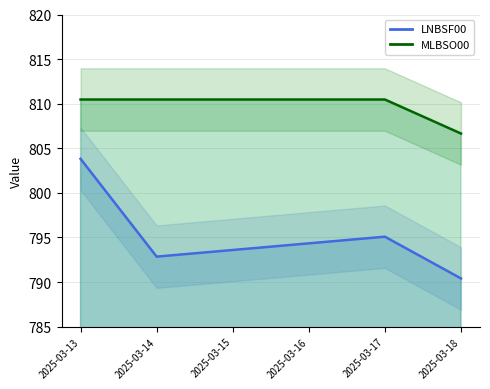

In LNBSF00, how many points are higher than both neighbors (excluding endpoints)?

1